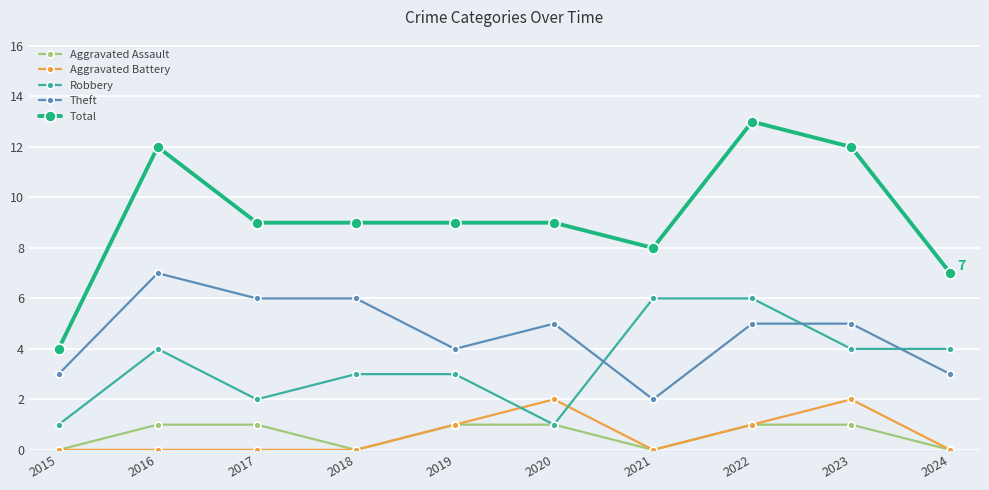

Reading left to right, transcribe all the data shown in this chart.

Aggravated Assault: 0	1	1	0	1	1	0	1	1	0
Aggravated Battery: 0	0	0	0	1	2	0	1	2	0
Robbery: 1	4	2	3	3	1	6	6	4	4
Theft: 3	7	6	6	4	5	2	5	5	3
Total: 4	12	9	9	9	9	8	13	12	7